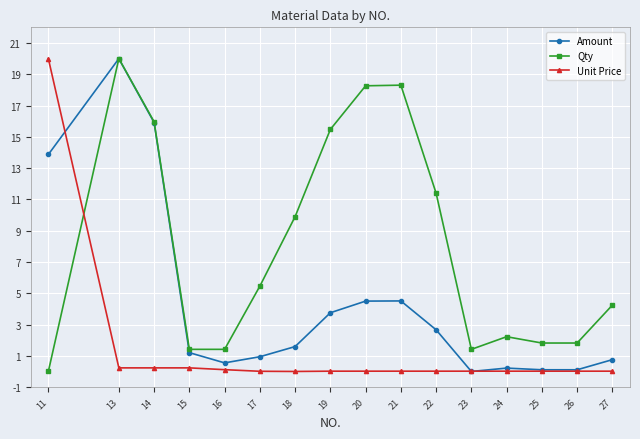

The value of Qty at 21 is 18.3. True or false?

True